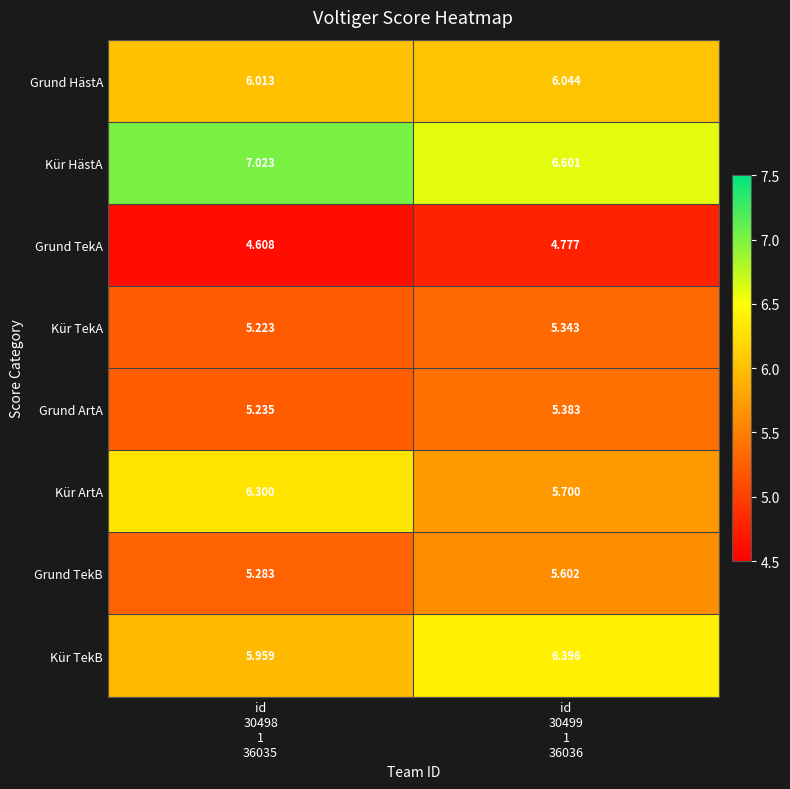

Rank the series at id
30498
1
36035 from lowest to highest value.

Grund TekA, Kür TekA, Grund ArtA, Grund TekB, Kür TekB, Grund HästA, Kür ArtA, Kür HästA